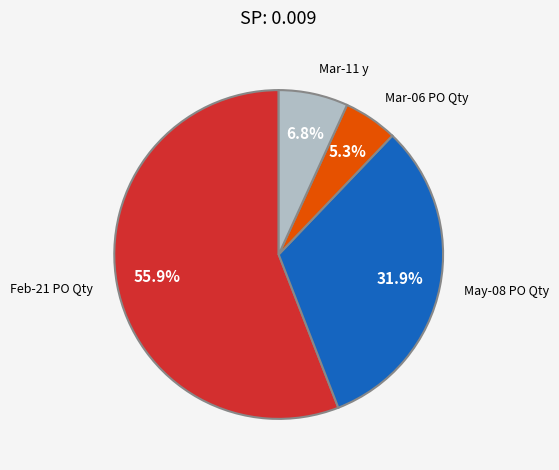

Count the number of slices in the pie.

4